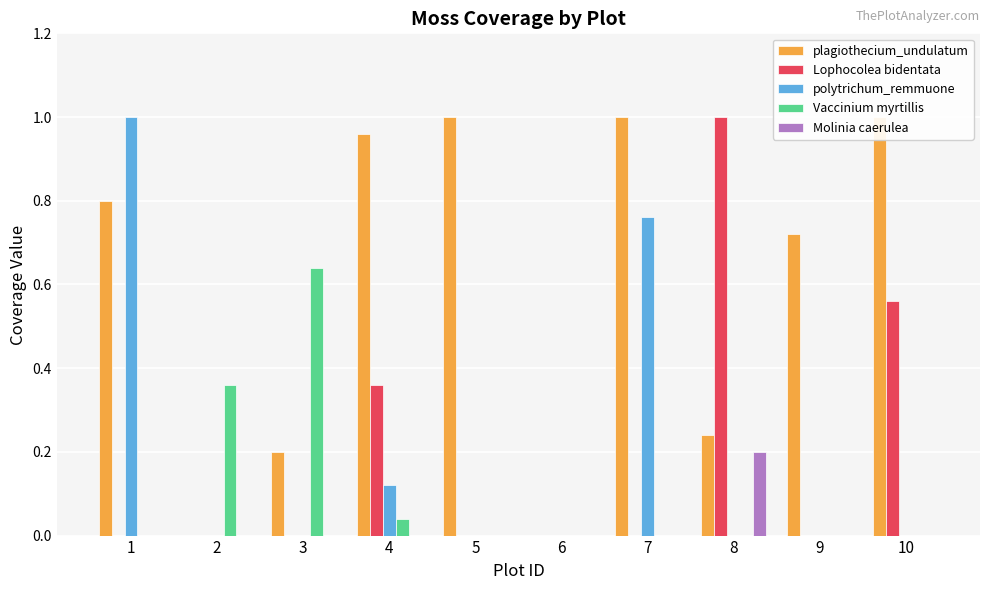

Which series has the largest total across all categories?

plagiothecium_undulatum